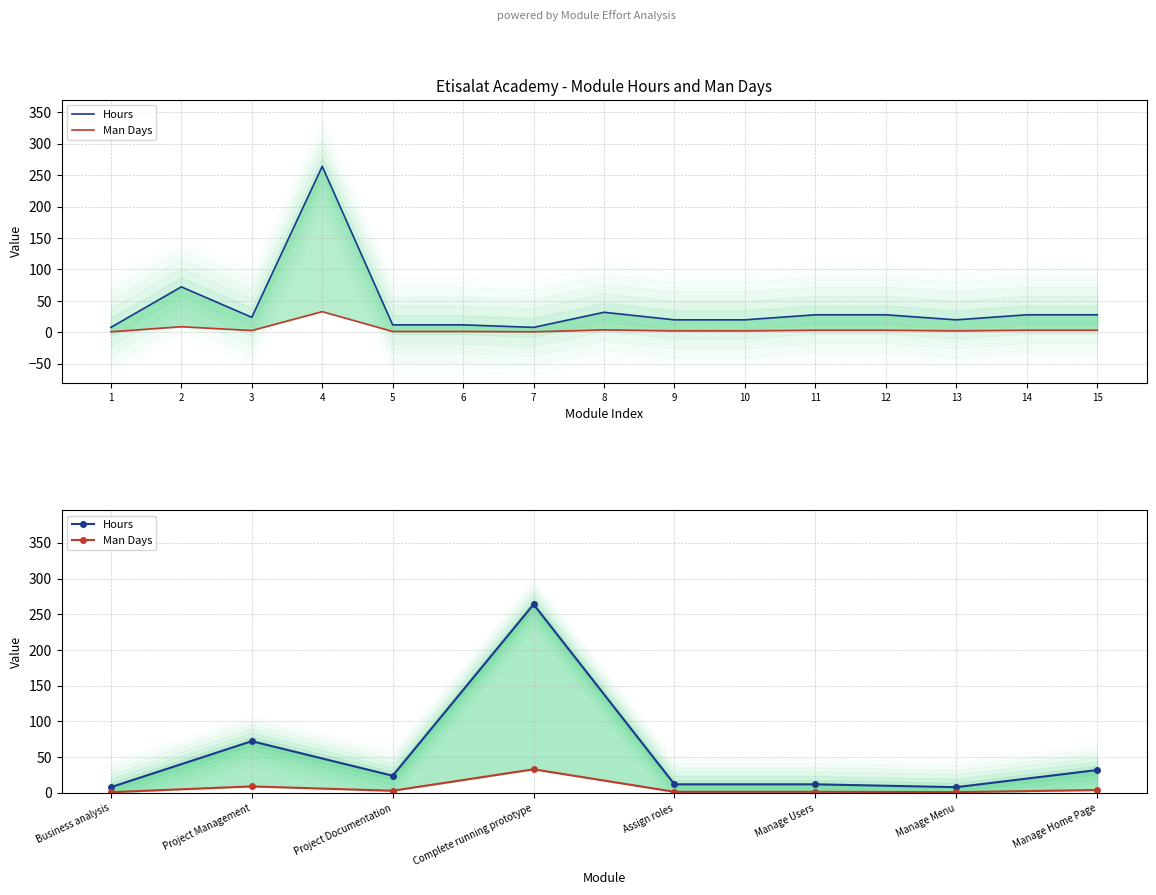

The Man Days series shows 9.1 at Project Management. True or false?

True